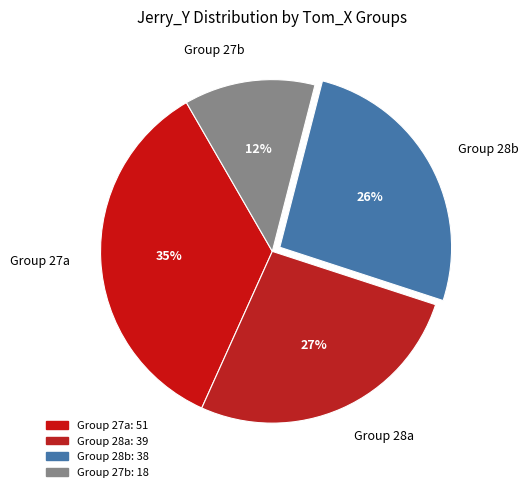

Rank the categories by value from highest to lowest.

Group 27a, Group 28a, Group 28b, Group 27b